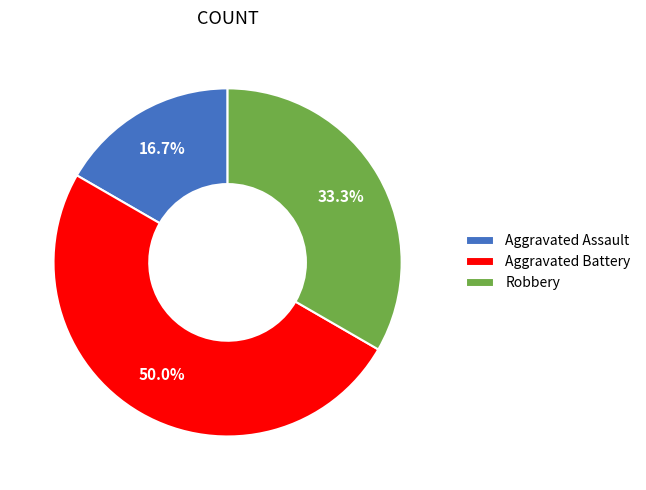

Which has a higher value, Aggravated Assault or Aggravated Battery?

Aggravated Battery